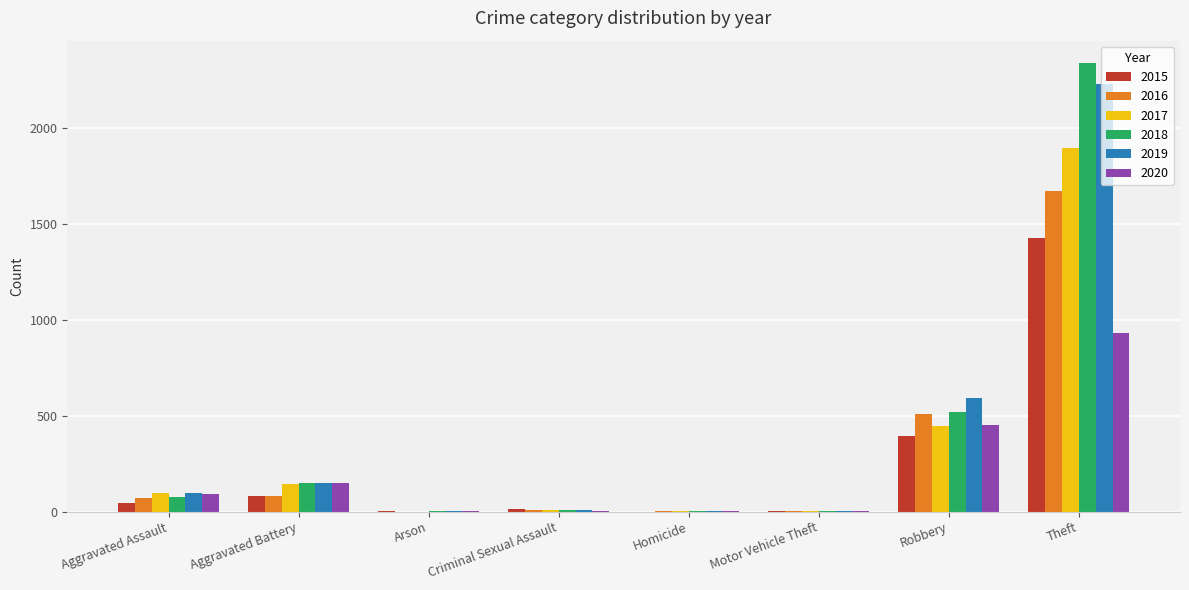

Between Aggravated Battery and Theft, which series saw the biggest shift?

2018